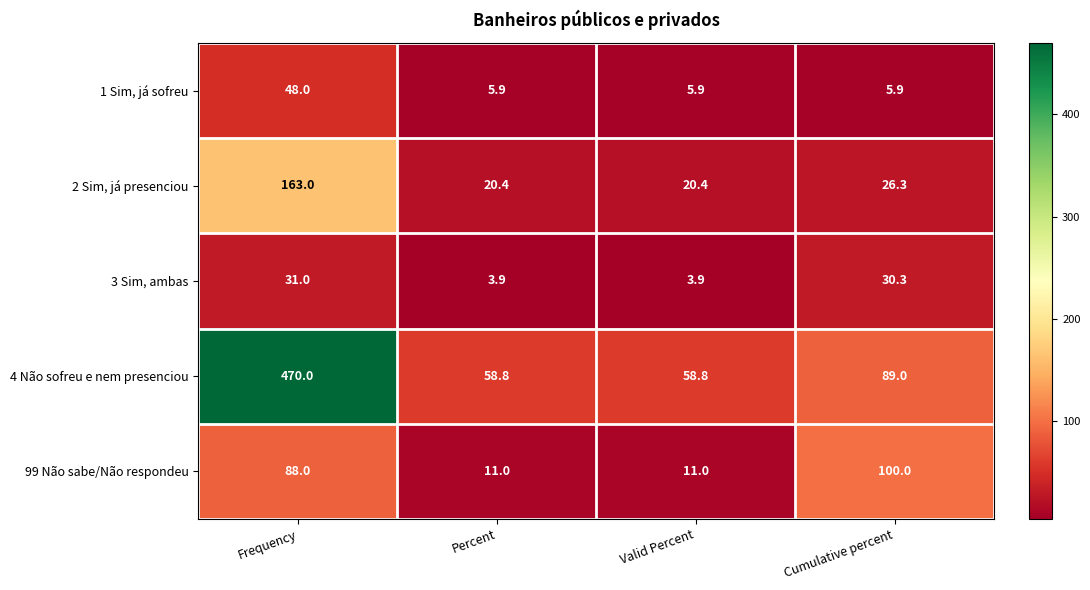

What is the difference between the maximum and minimum values in the 1 Sim, já sofreu series?

42.1